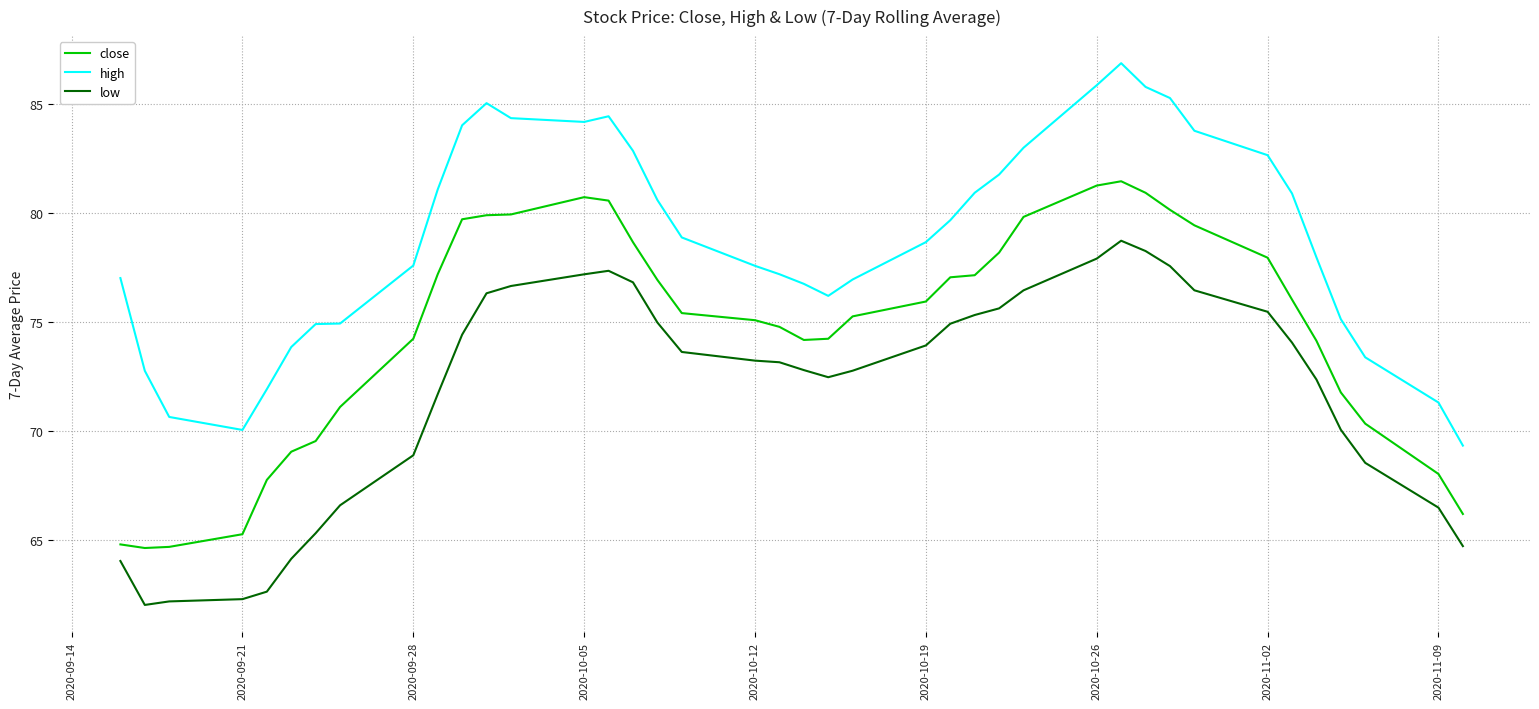

Rank the series by their average value, from highest to lowest.

high, close, low